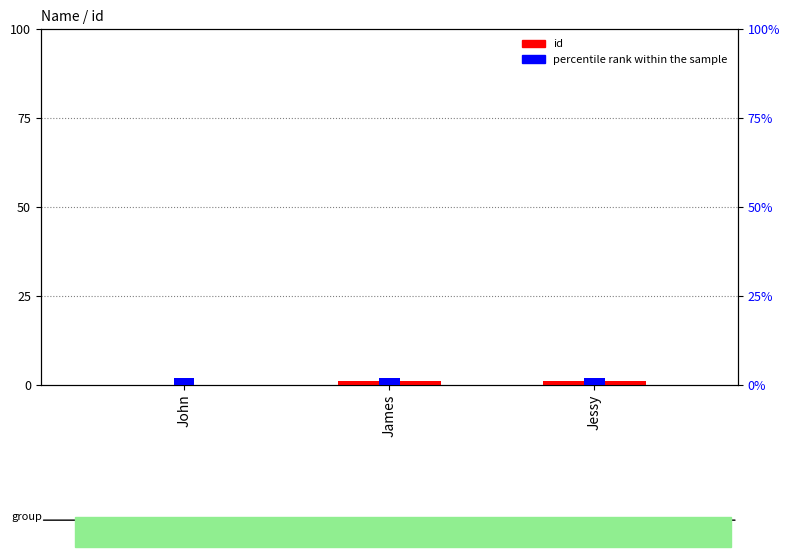

Which series changed the most between John and James?

id